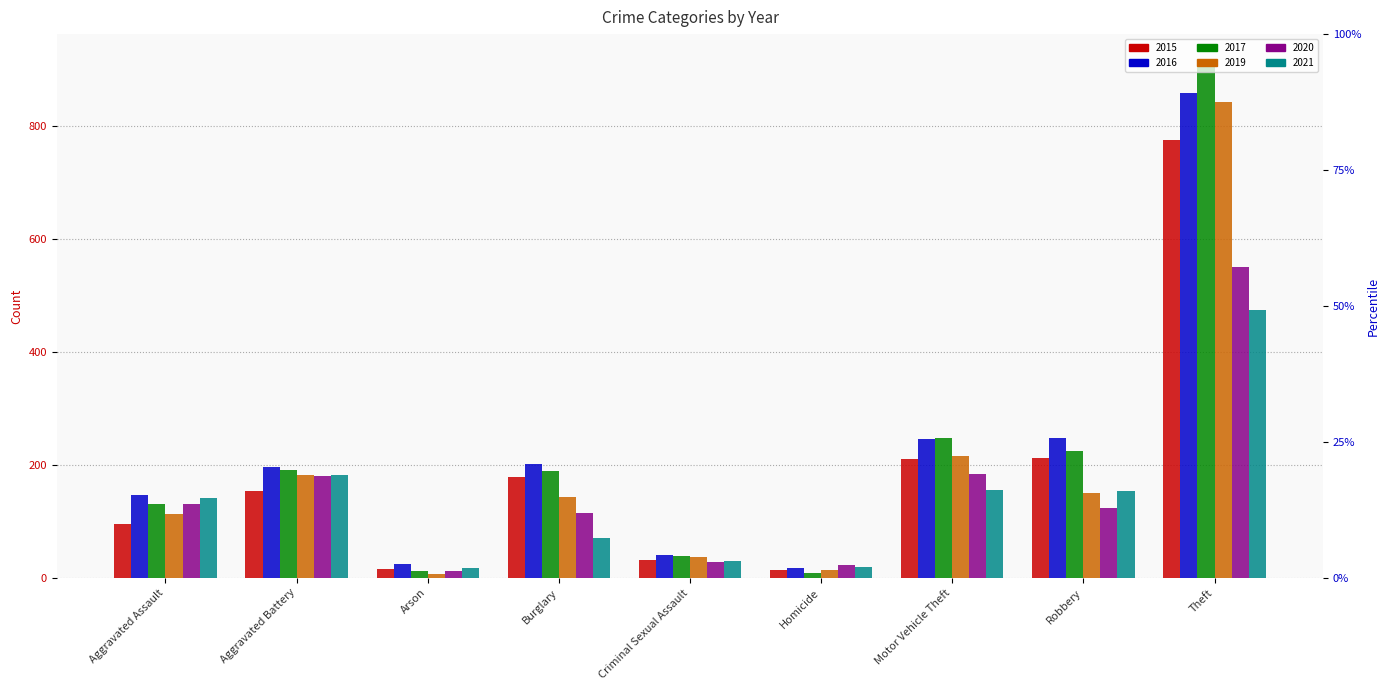

Between Criminal Sexual Assault and Aggravated Assault, which is larger?

Aggravated Assault